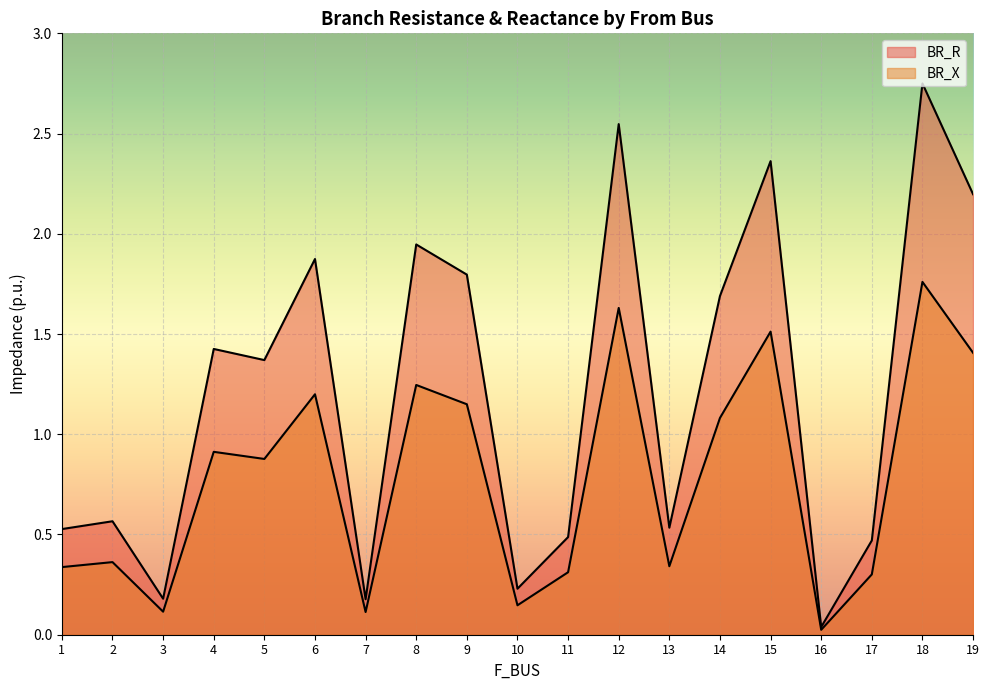

Reading left to right, transcribe all the data shown in this chart.

BR_R: 1=0.5	2=0.6	3=0.2	4=1.4	5=1.4	6=1.9	7=0.2	8=1.9	9=1.8	10=0.2	11=0.5	12=2.5	13=0.5	14=1.7	15=2.4	16=0.0	17=0.5	18=2.8	19=2.2
BR_X: 1=0.3	2=0.4	3=0.1	4=0.9	5=0.9	6=1.2	7=0.1	8=1.2	9=1.1	10=0.1	11=0.3	12=1.6	13=0.3	14=1.1	15=1.5	16=0.0	17=0.3	18=1.8	19=1.4